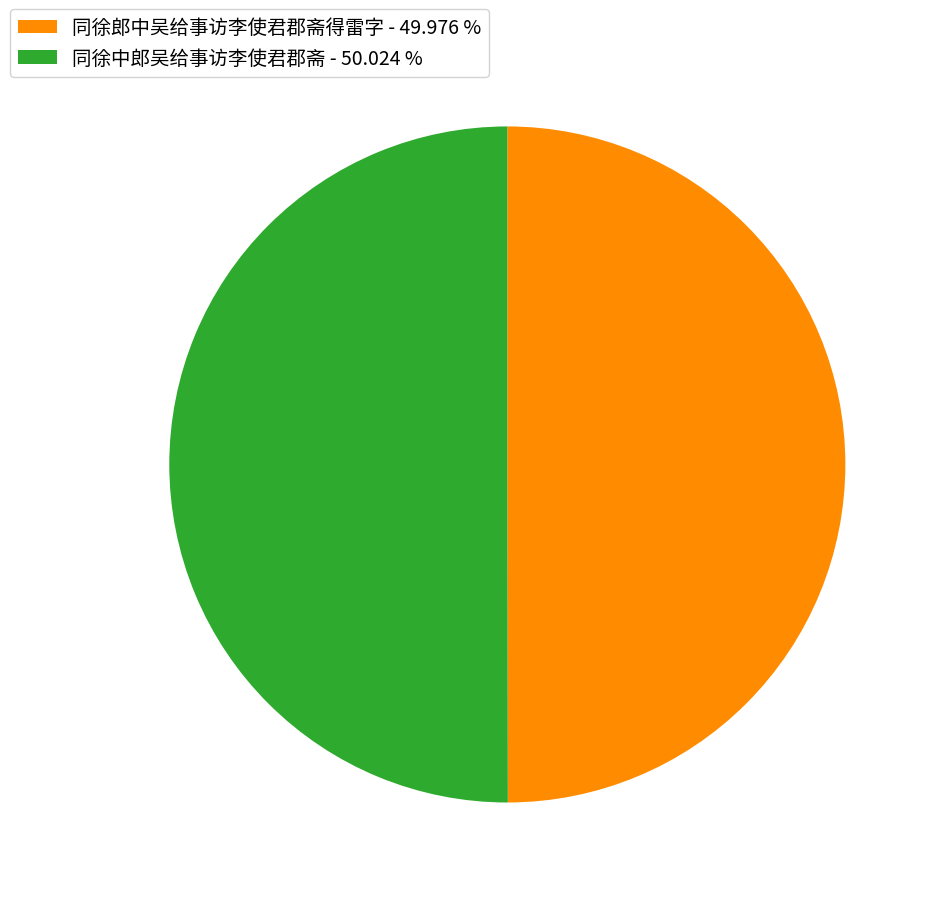

Do 同徐中郎吴给事访李使君郡斋 - 50.024 % and 同徐郎中吴给事访李使君郡斋得雷字 - 49.976 % together represent more than half of the pie?

Yes